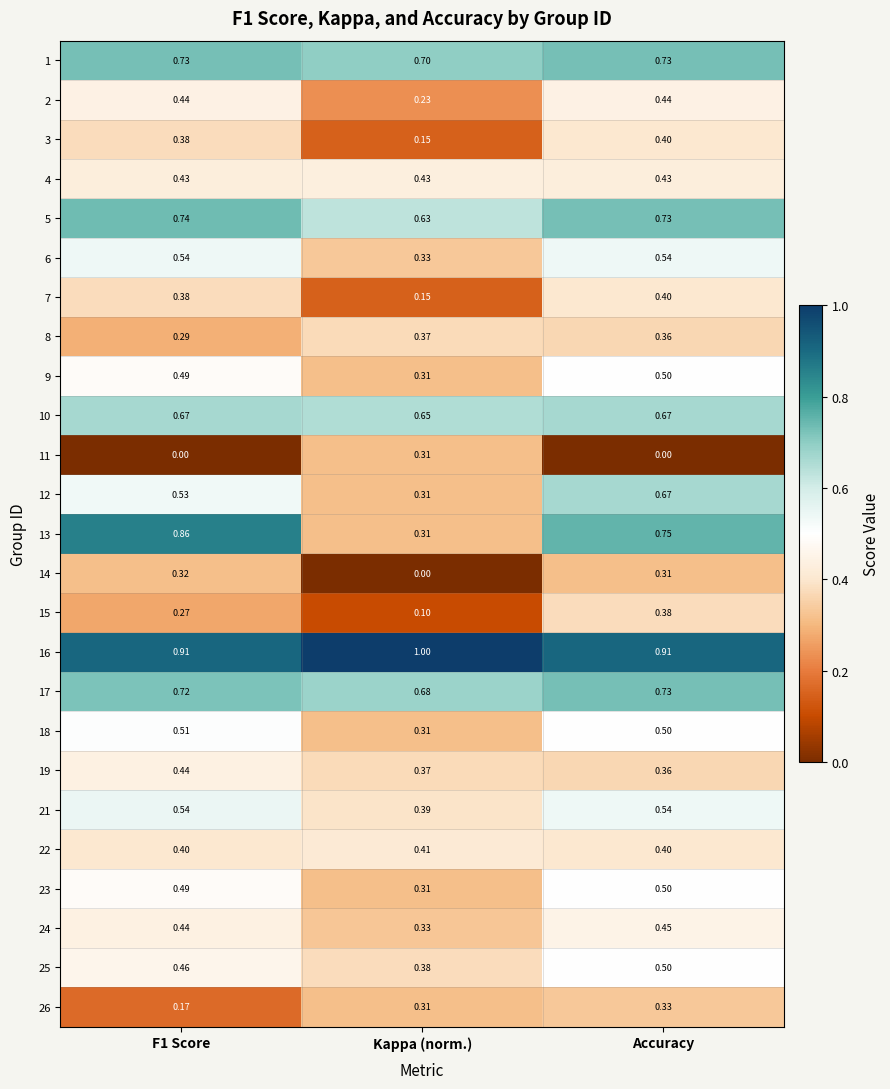

Which series has the largest total across all categories?

16